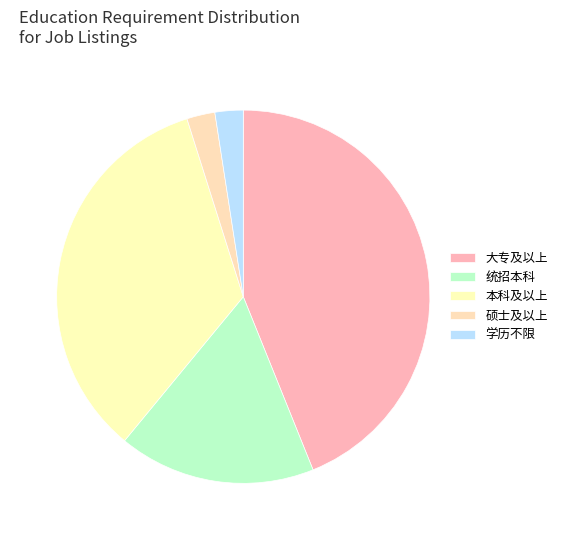

Count the number of slices in the pie.

5